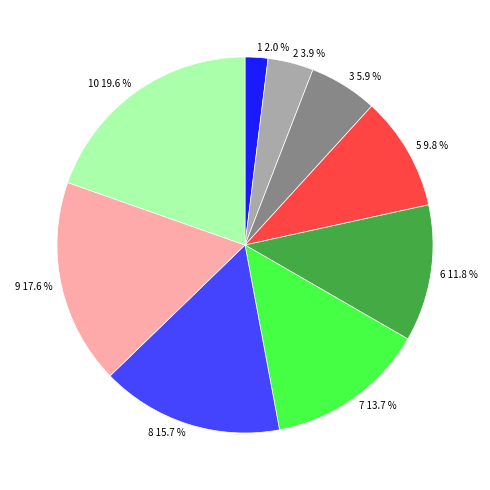

Does 9 account for over 50% of the chart?

No